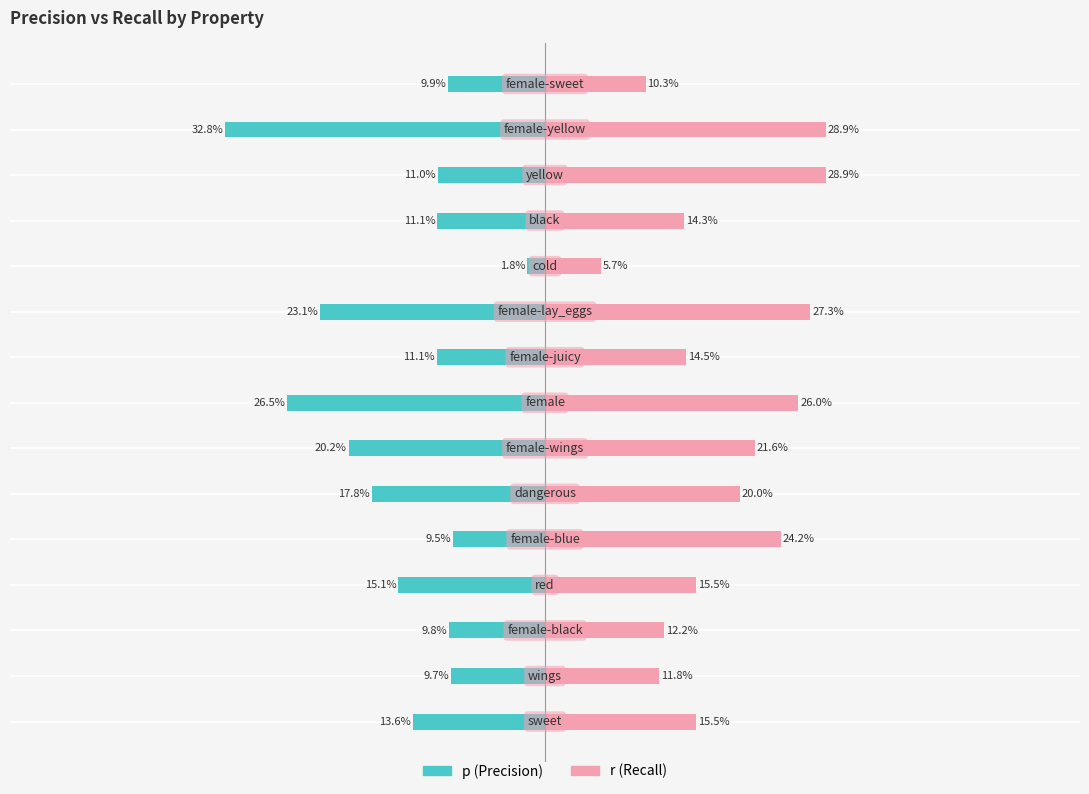

Reading right to left, list all the values displayed in this chart.

p: 14=-0.1	13=-0.3	12=-0.1	11=-0.1	10=-0.0	9=-0.2	8=-0.1	7=-0.3	6=-0.2	5=-0.2	4=-0.1	3=-0.2	2=-0.1	1=-0.1	0=-0.1
r: 14=0.1	13=0.3	12=0.3	11=0.1	10=0.1	9=0.3	8=0.1	7=0.3	6=0.2	5=0.2	4=0.2	3=0.2	2=0.1	1=0.1	0=0.2